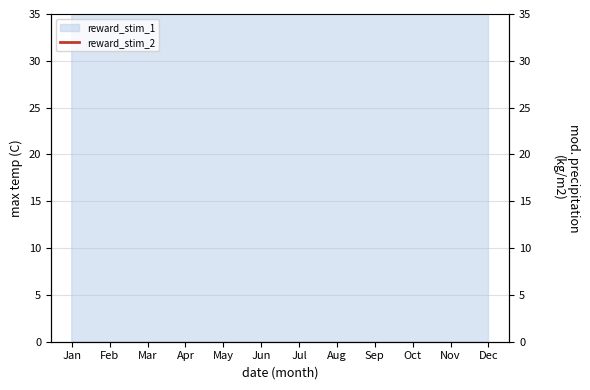

What is the smallest value displayed?

41.3